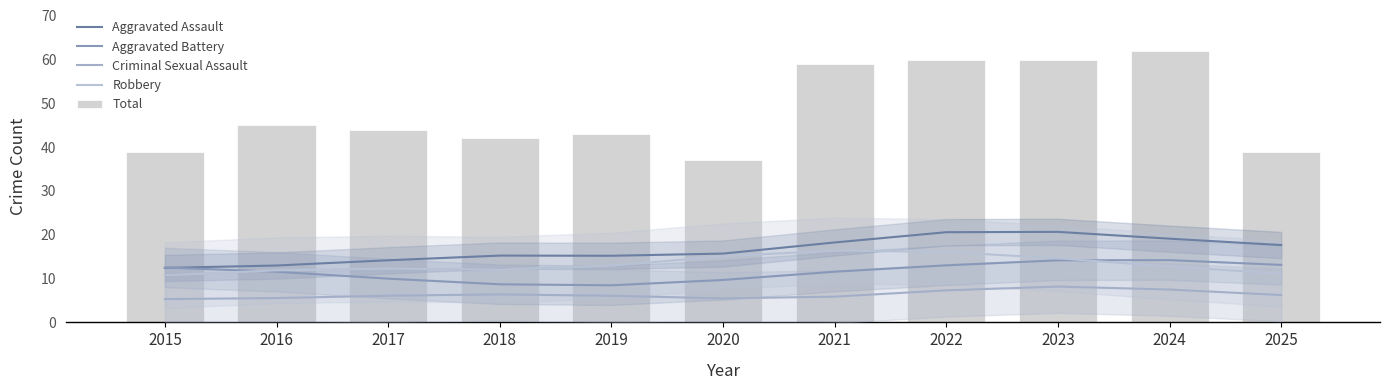

Is it true that Total equals 72.9 at 2016?

False